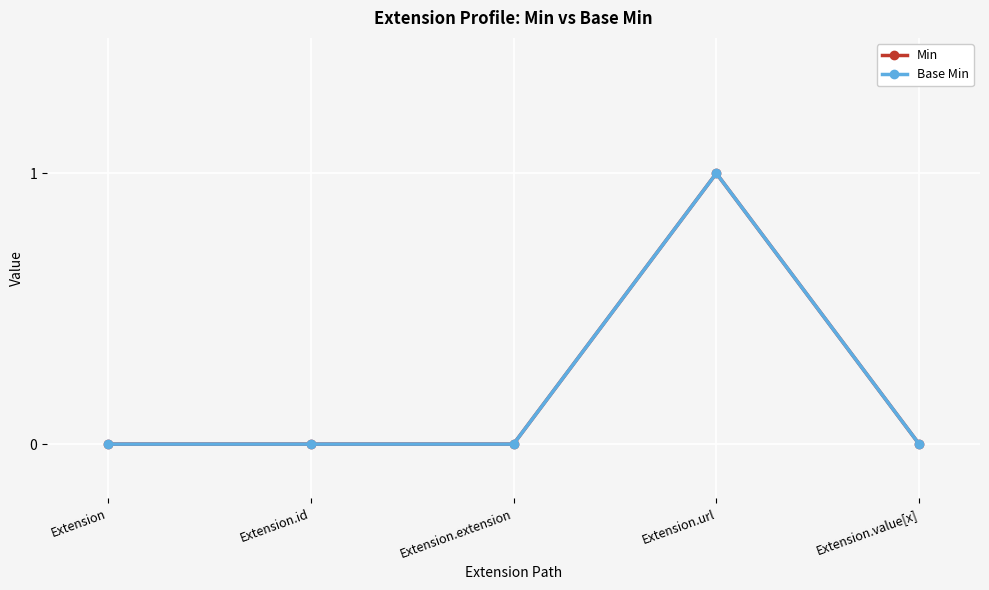

How many interior local peaks does the Base Min series have?

1